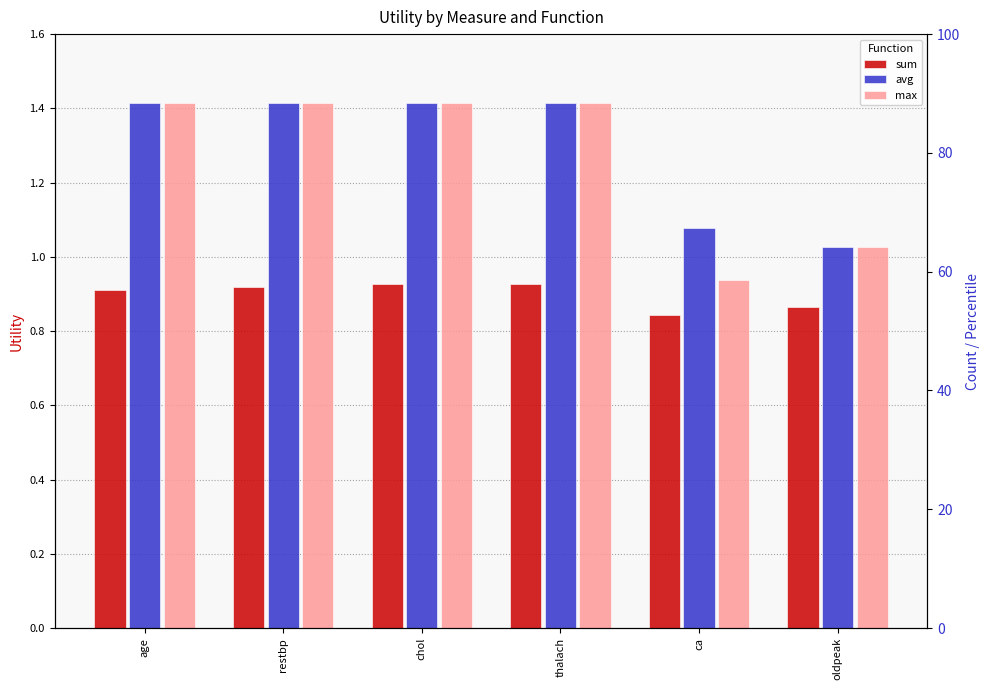

Which series changed the most between thalach and oldpeak?

max